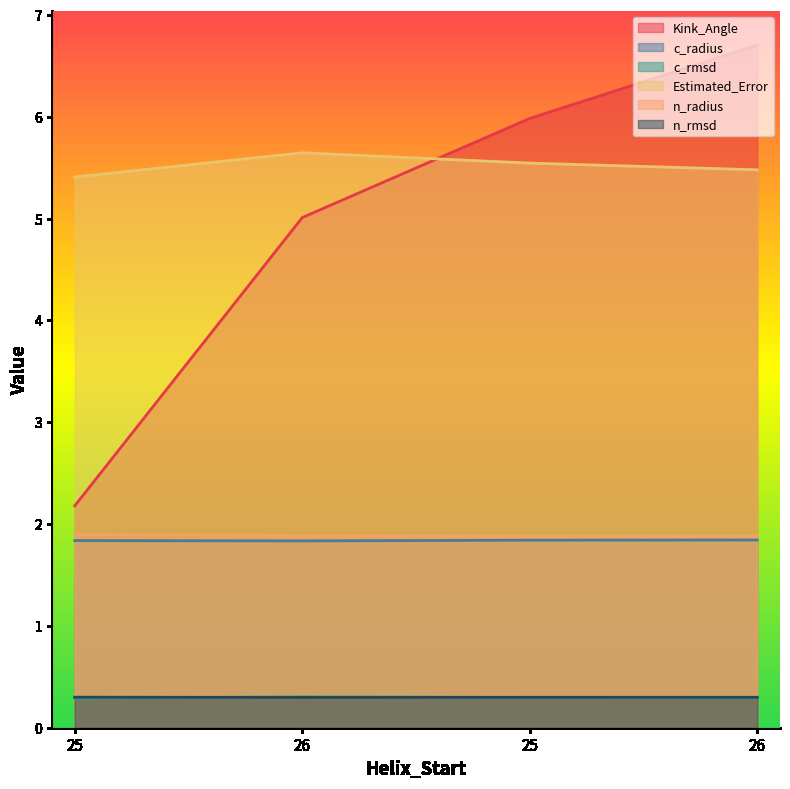

Which series ends up on top after the final intersection of Estimated_Error and Kink_Angle?

Kink_Angle